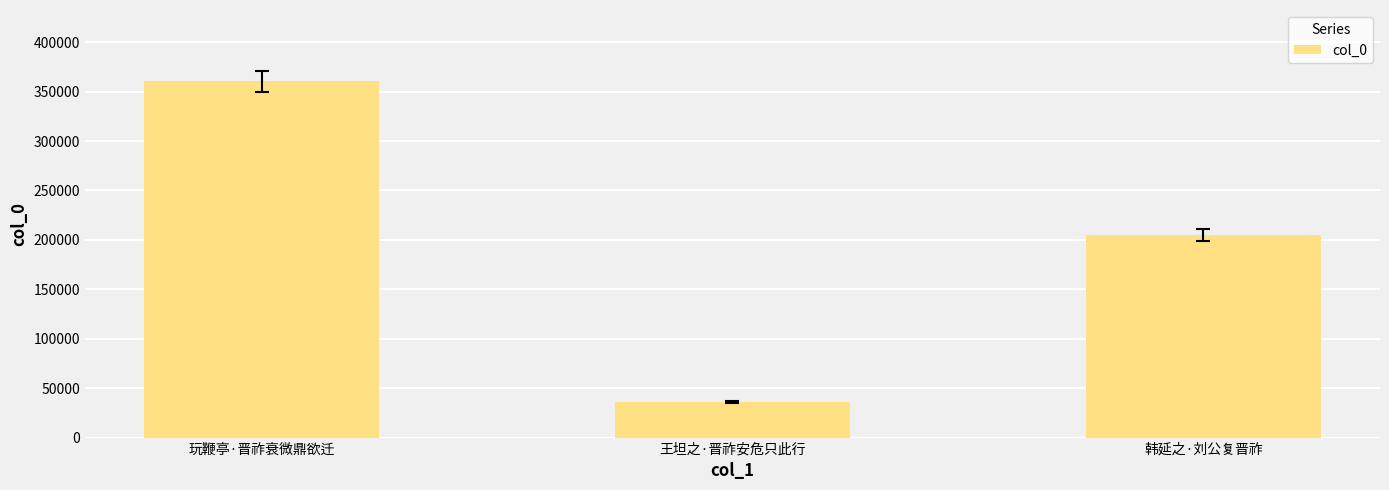

Where does the data first go above 205238?

玩鞭亭·晋祚衰微鼎欲迁